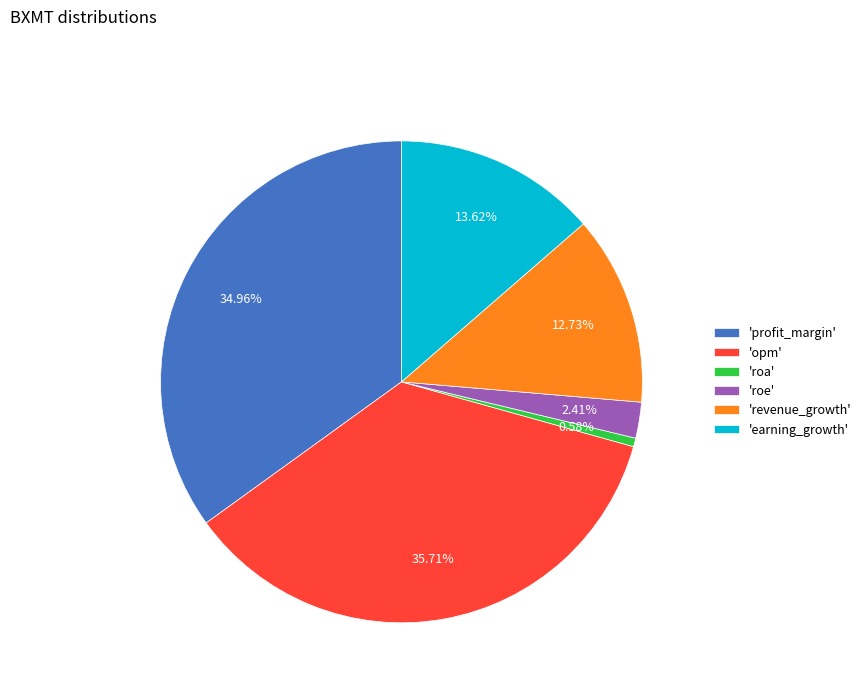

Is 'opm' the majority of the pie?

No